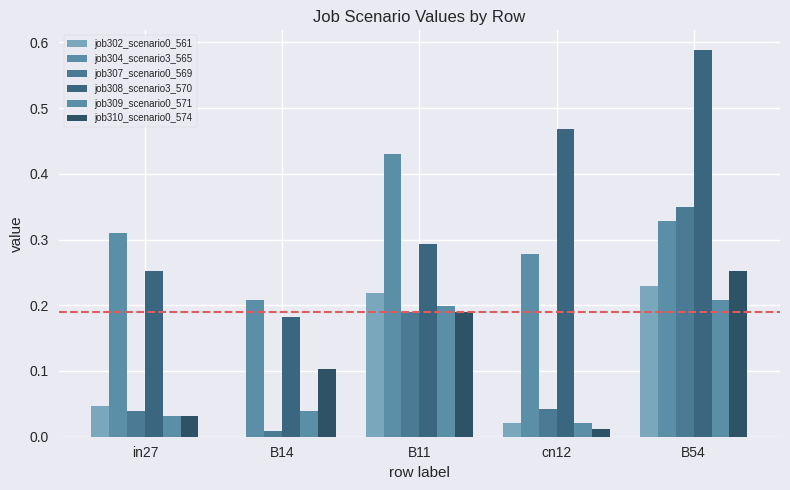

Reading left to right, transcribe all the data shown in this chart.

job302_scenario0_561: in27=0.0	B14=0.0	B11=0.2	cn12=0.0	B54=0.2
job304_scenario3_565: in27=0.3	B14=0.2	B11=0.4	cn12=0.3	B54=0.3
job307_scenario0_569: in27=0.0	B14=0.0	B11=0.2	cn12=0.0	B54=0.3
job308_scenario3_570: in27=0.3	B14=0.2	B11=0.3	cn12=0.5	B54=0.6
job309_scenario0_571: in27=0.0	B14=0.0	B11=0.2	cn12=0.0	B54=0.2
job310_scenario0_574: in27=0.0	B14=0.1	B11=0.2	cn12=0.0	B54=0.3